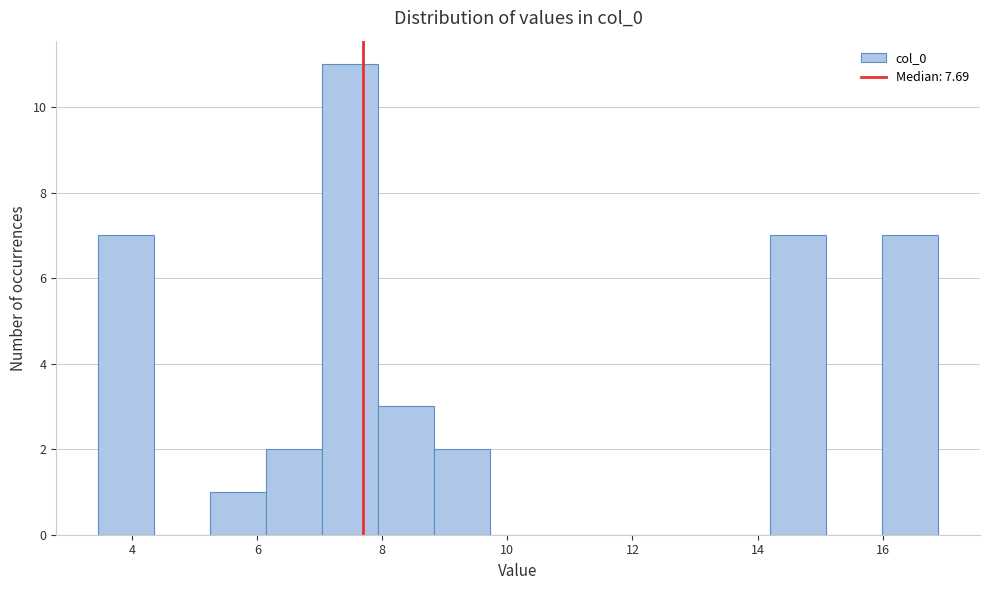

How tall is the bar that spans 6.2 to 7.0 on the x-axis? Neither the bar edges nor the heights are printed on the chart, so give them approximately, as read against the axes.

2